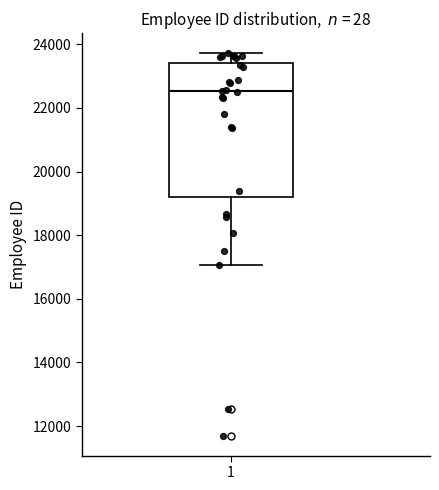

Where does the lower whisker of the box at x = 1 end on the y-axis? The values are not printed on the chart, so give them approximately, as read against the axis.

17000